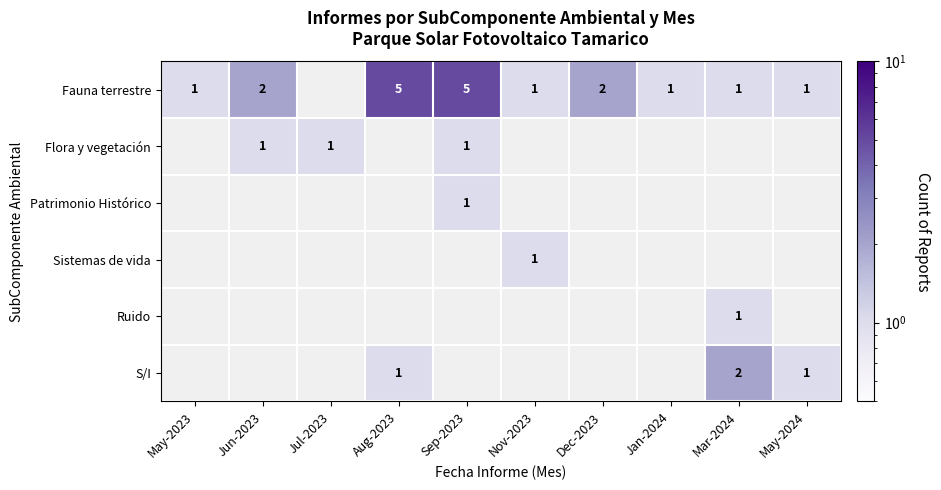

What is the spread (max minus min) of values at Sep-2023?

4.0